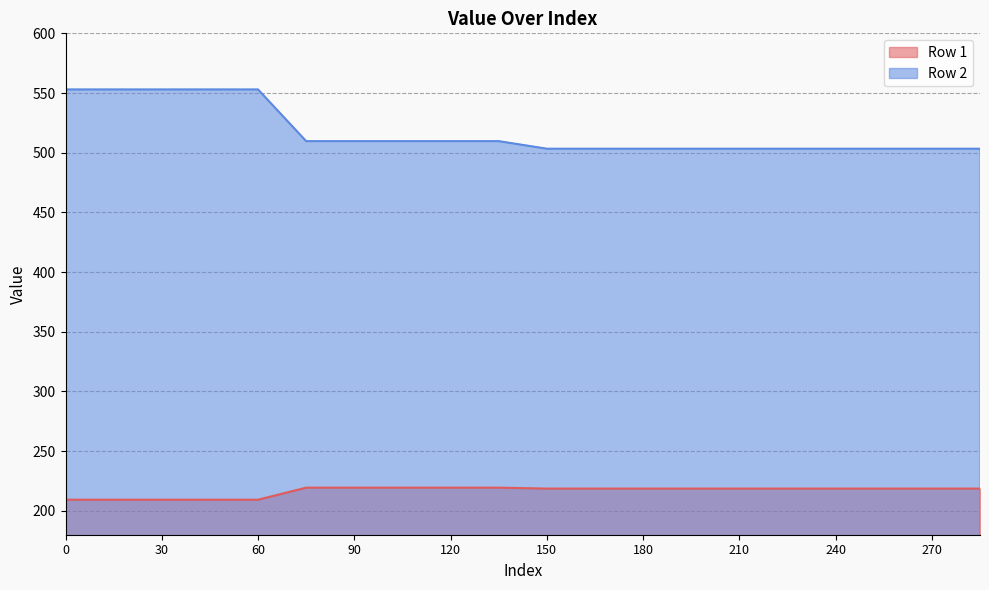

What is the difference between the highest and lowest values at 225?

284.7